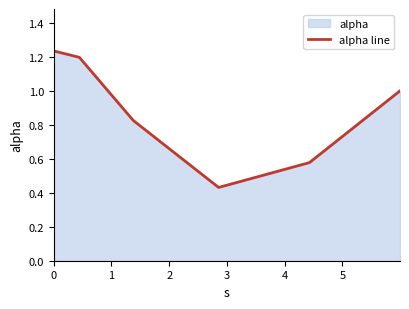

Is it true that the value at 0 is 0.4?

False